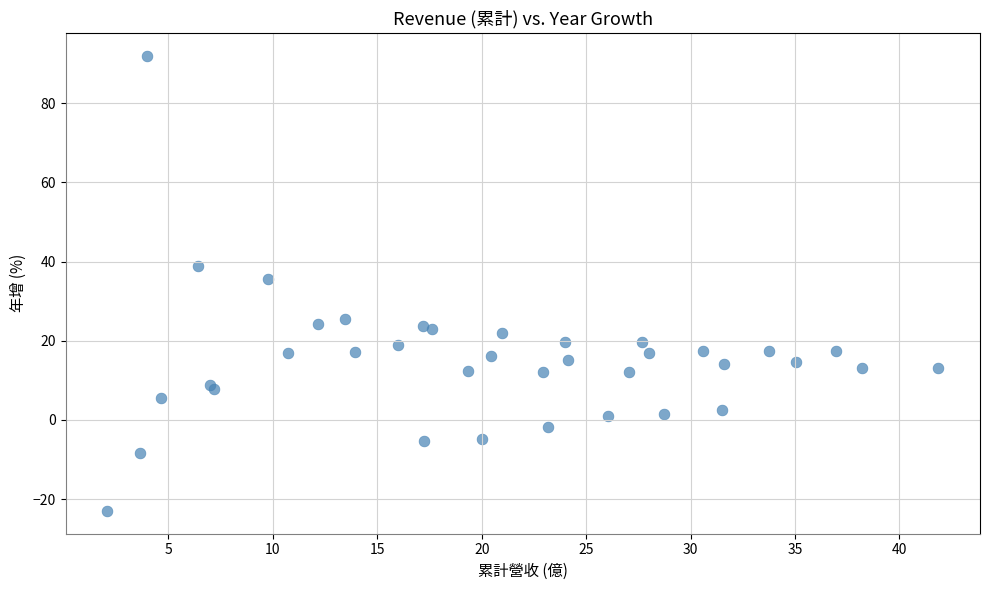

What Y value in the scatter plot is closest to 34?

35.6